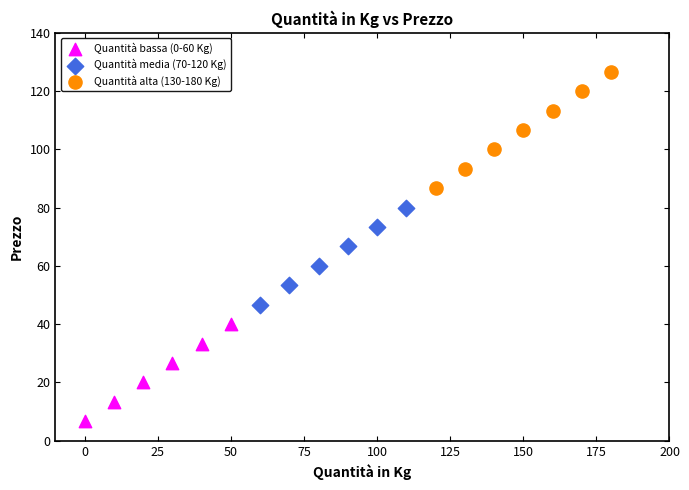

Which series reaches the minimum Y coordinate?

Quantità bassa (0-60 Kg)